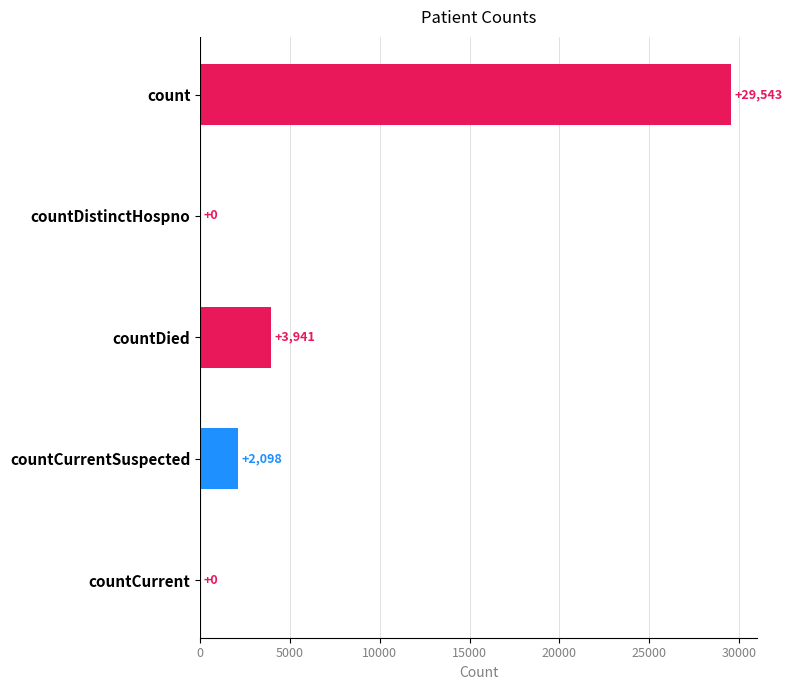

What is the sum of the values at countDied and count?

33484